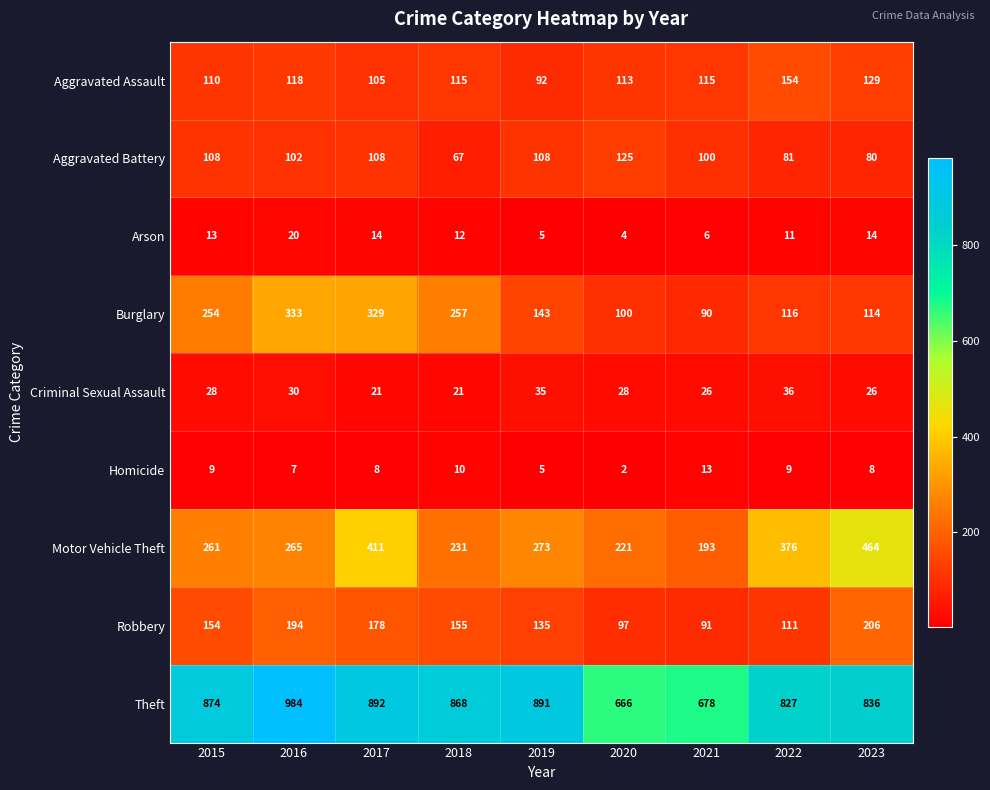

Which series has the largest total across all categories?

Theft